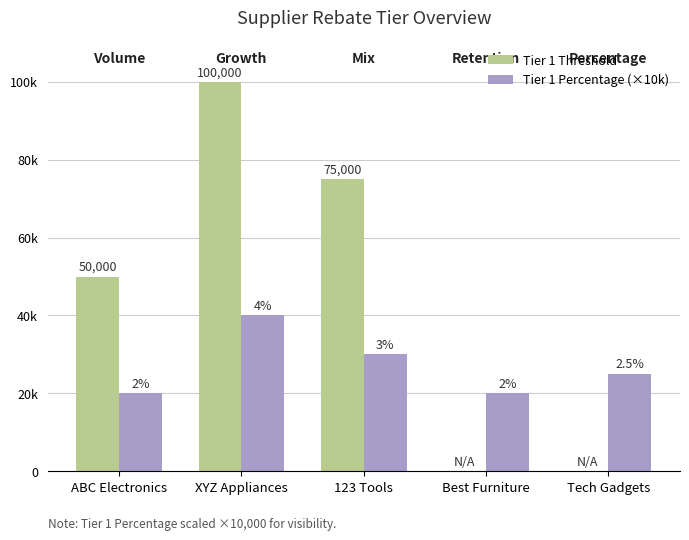

What are all the series names shown in the legend?

Tier 1 Threshold, Tier 1 Percentage (×10k)